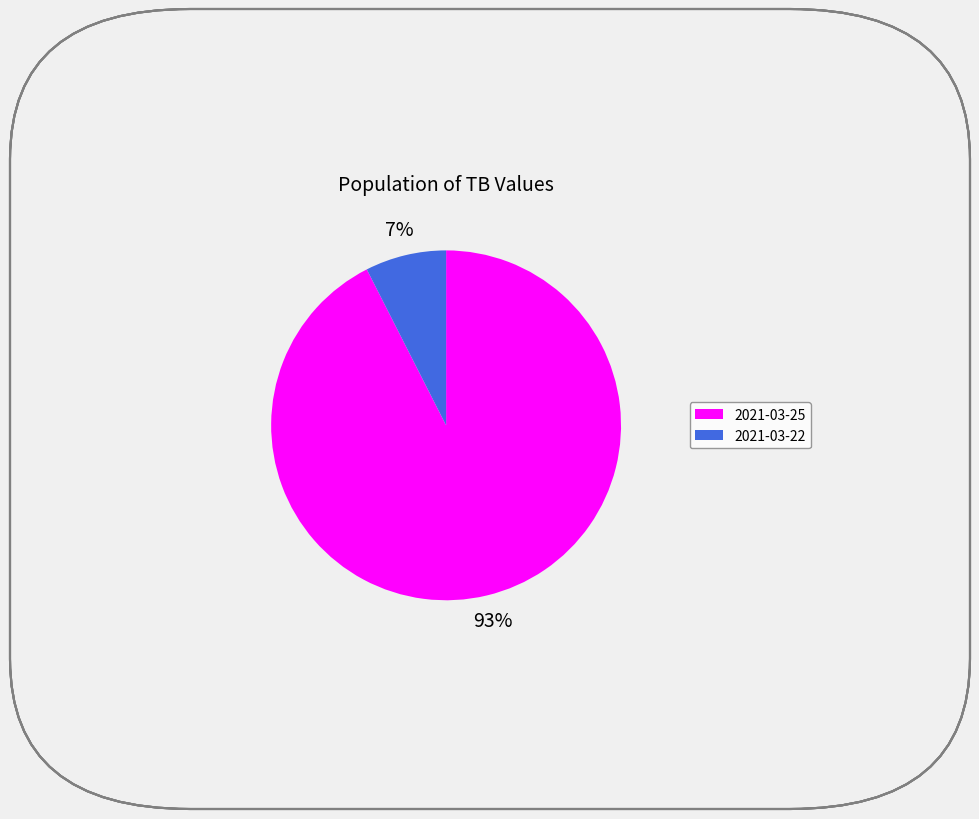

To the nearest percent, what is the average slice percentage?

50%